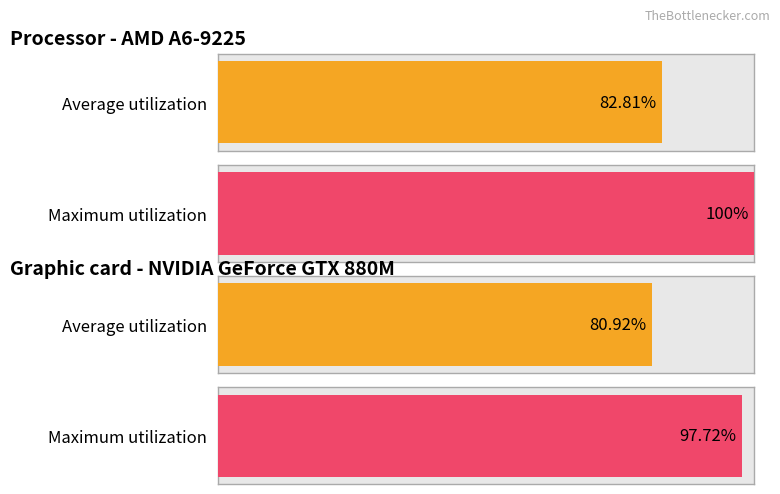

How many bars are there in each group?

2